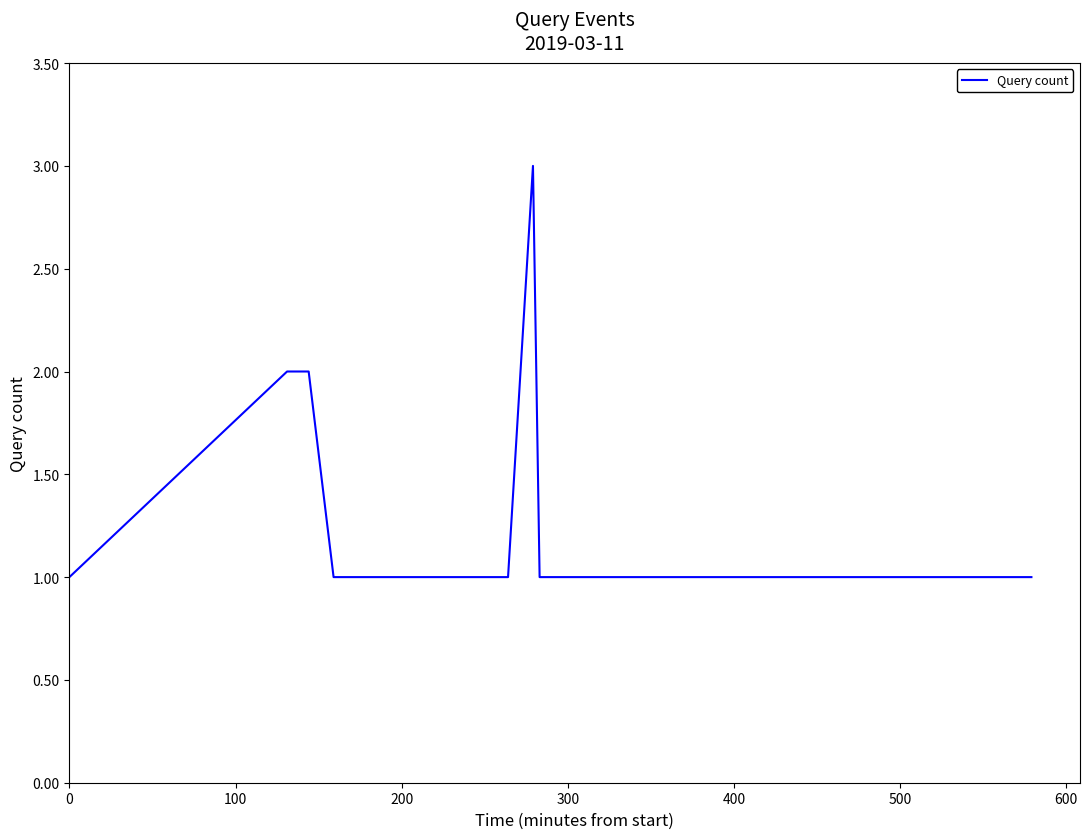

Does the chart have visible grid lines?

No